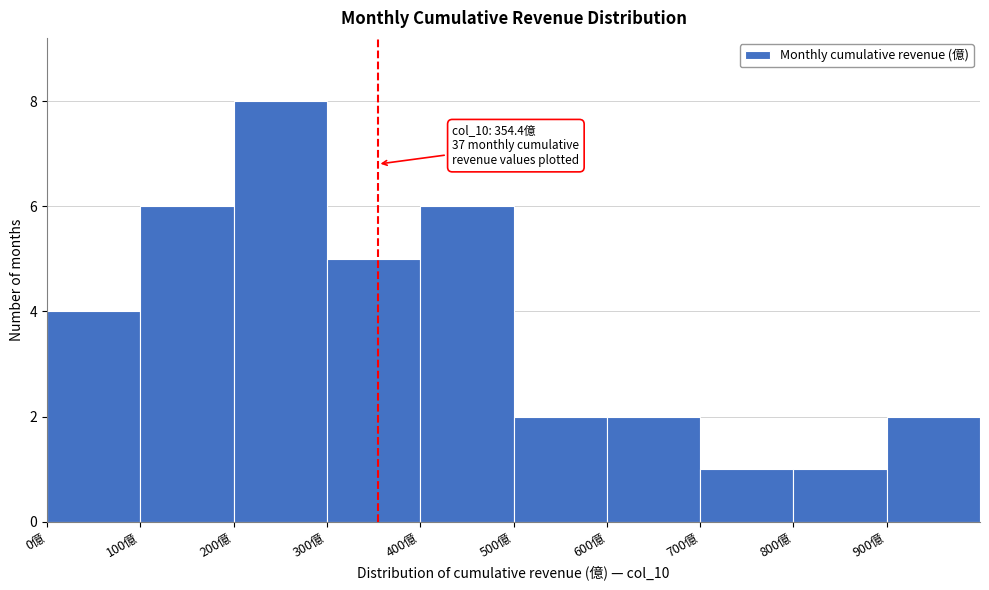

Which range on the x-axis has the tallest bar?

200 to 300